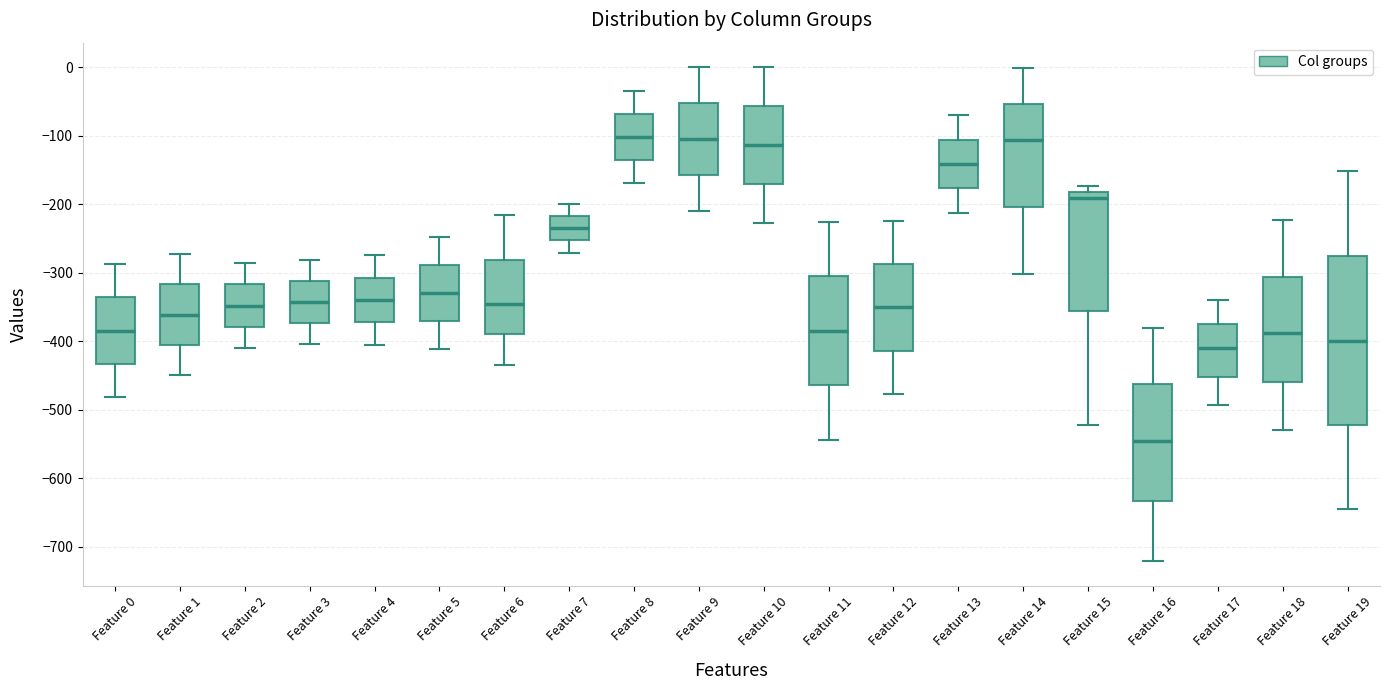

Reading left to right, read every box against the y-axis: the position of its median line, the range the box covers, and the ends of its whiskers. The values are not printed on the chart, so give them approximately, as read against the axis.

Feature 0: median -380, box -430 to -340, whiskers -480 to -290
Feature 1: median -360, box -410 to -320, whiskers -450 to -270
Feature 2: median -350, box -380 to -320, whiskers -410 to -290
Feature 3: median -340, box -370 to -310, whiskers -400 to -280
Feature 4: median -340, box -370 to -310, whiskers -400 to -270
Feature 5: median -330, box -370 to -290, whiskers -410 to -250
Feature 6: median -350, box -390 to -280, whiskers -440 to -220
Feature 7: median -230, box -250 to -220, whiskers -270 to -200
Feature 8: median -100, box -140 to -70, whiskers -170 to -40
Feature 9: median -100, box -160 to -50, whiskers -210 to 0
Feature 10: median -110, box -170 to -60, whiskers -230 to 0
Feature 11: median -380, box -460 to -300, whiskers -540 to -230
Feature 12: median -350, box -410 to -290, whiskers -480 to -220
Feature 13: median -140, box -180 to -110, whiskers -210 to -70
Feature 14: median -110, box -200 to -50, whiskers -300 to 0
Feature 15: median -190, box -360 to -180, whiskers -520 to -170
Feature 16: median -550, box -630 to -460, whiskers -720 to -380
Feature 17: median -410, box -450 to -370, whiskers -490 to -340
Feature 18: median -390, box -460 to -310, whiskers -530 to -220
Feature 19: median -400, box -520 to -280, whiskers -640 to -150